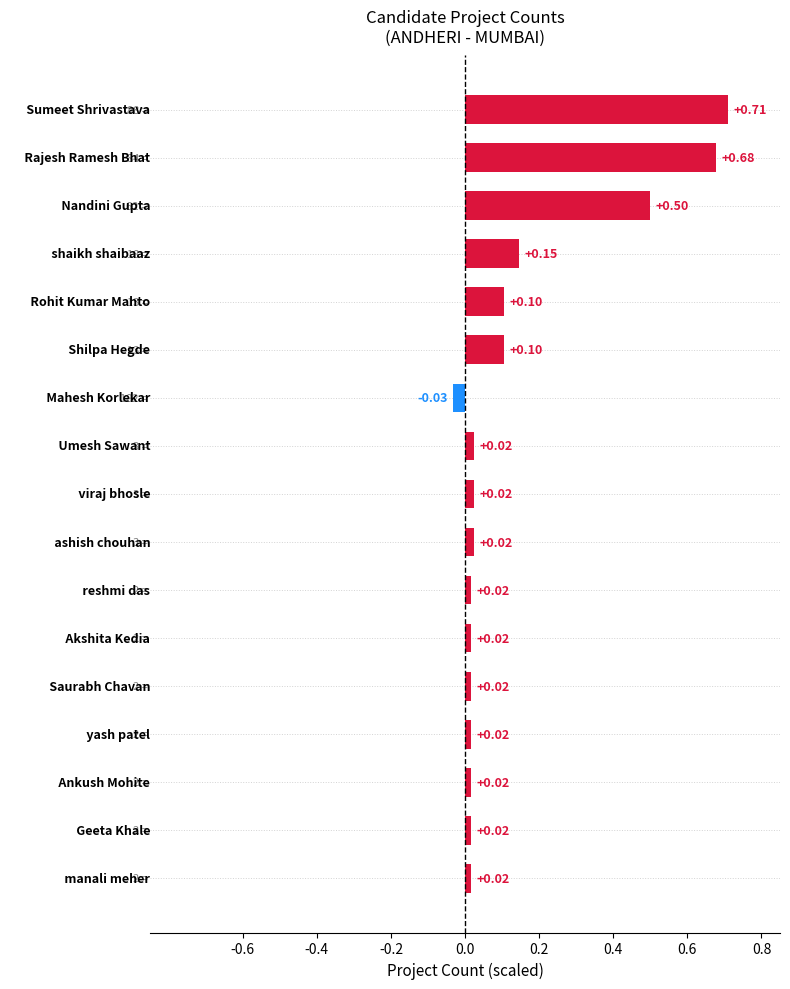

What is the sum of all values?

2.4